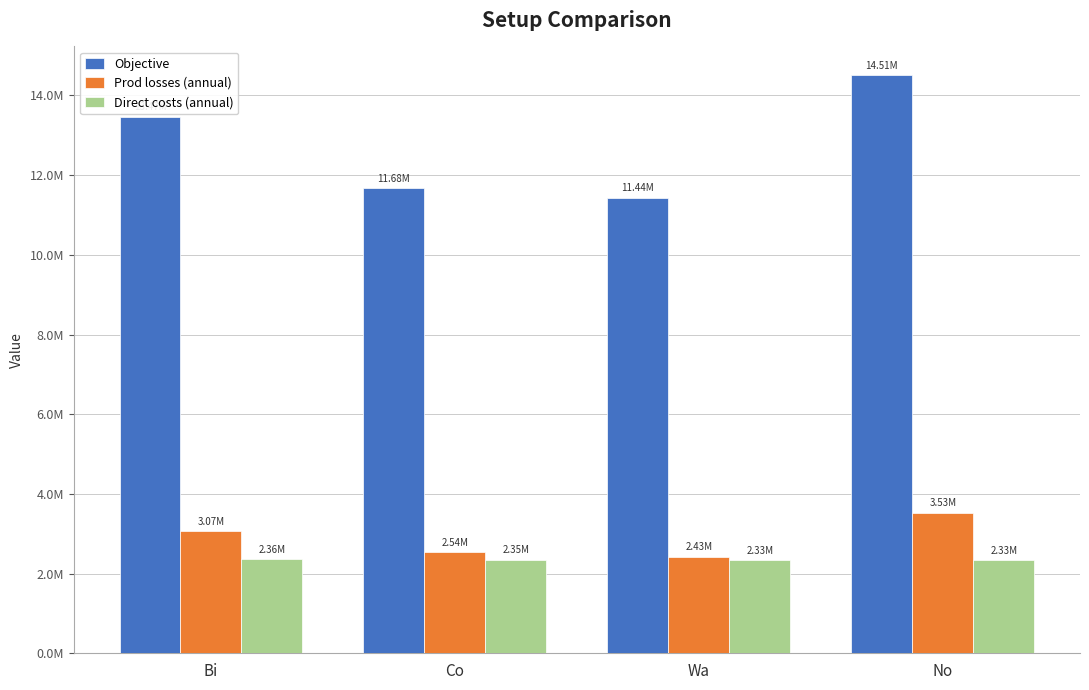

What are all the series names shown in the legend?

Objective, Prod losses (annual), Direct costs (annual)